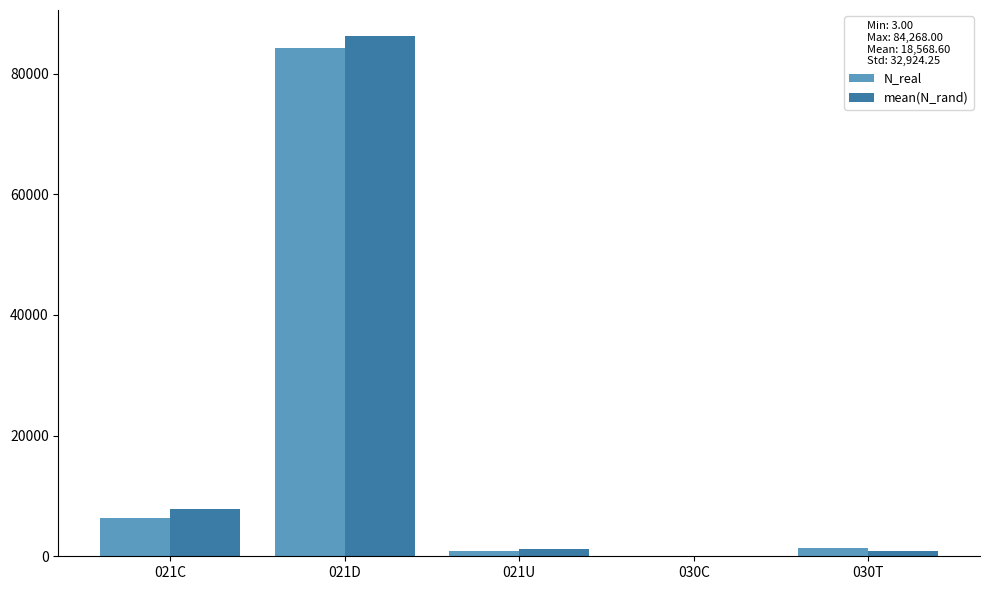

How many data points in mean(N_rand) are above 1196?

3